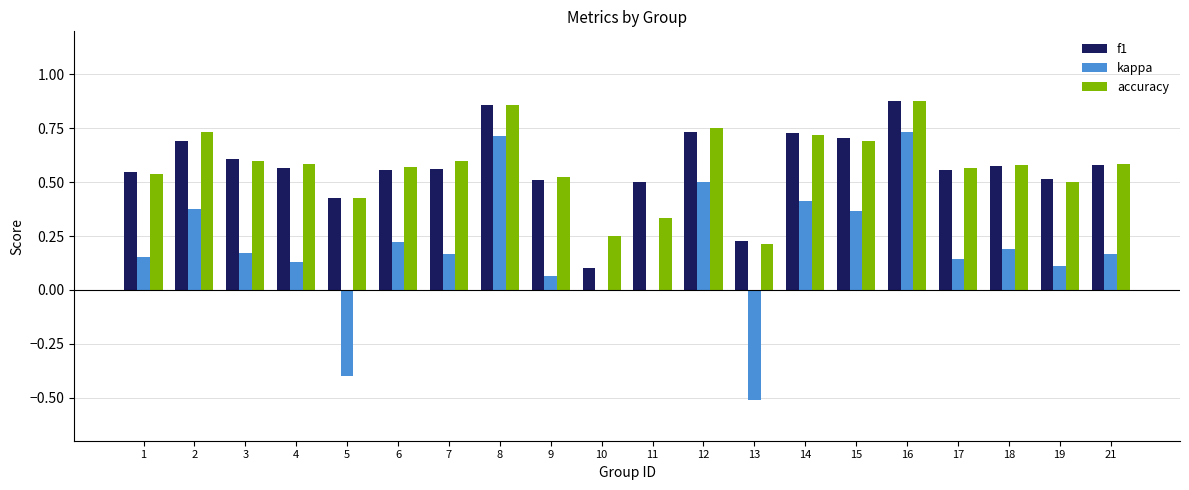

How many groups of bars are there?

20